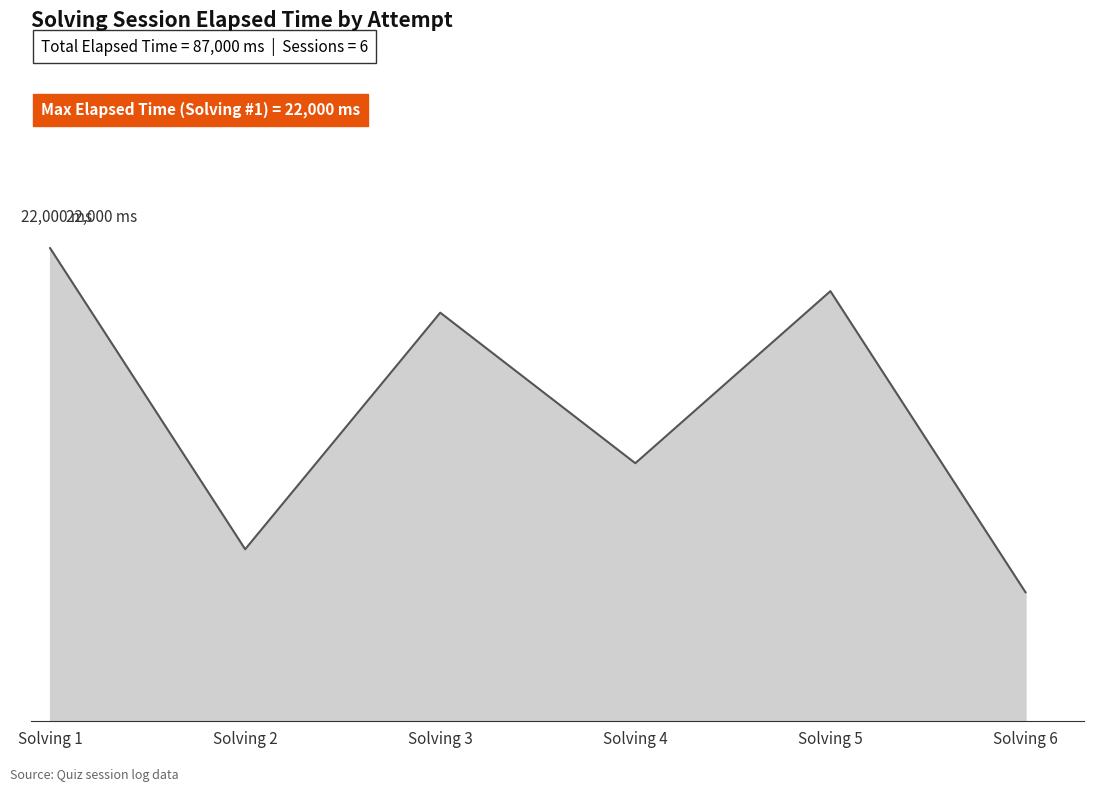

What is the difference between the maximum and second lowest values?

14000